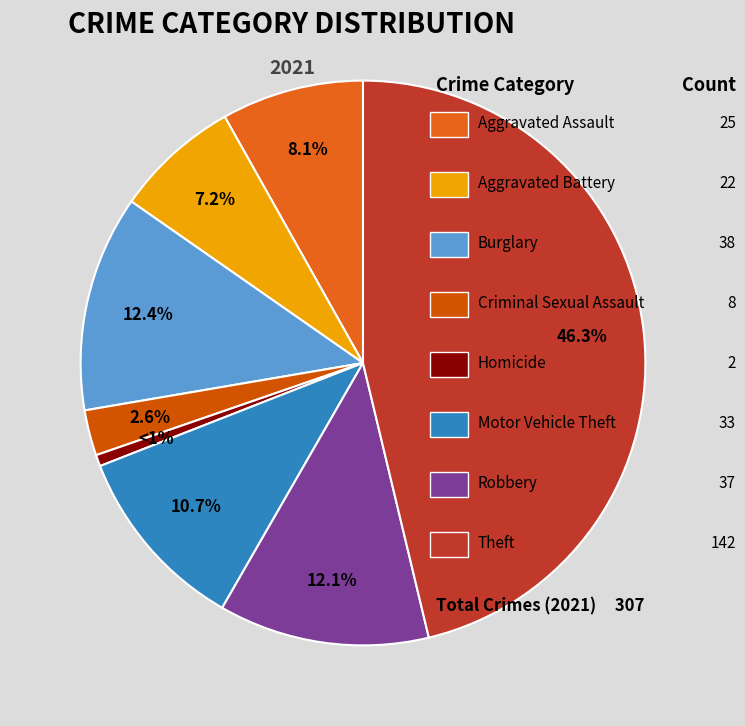

To the nearest percent, what is the average slice percentage?

12%